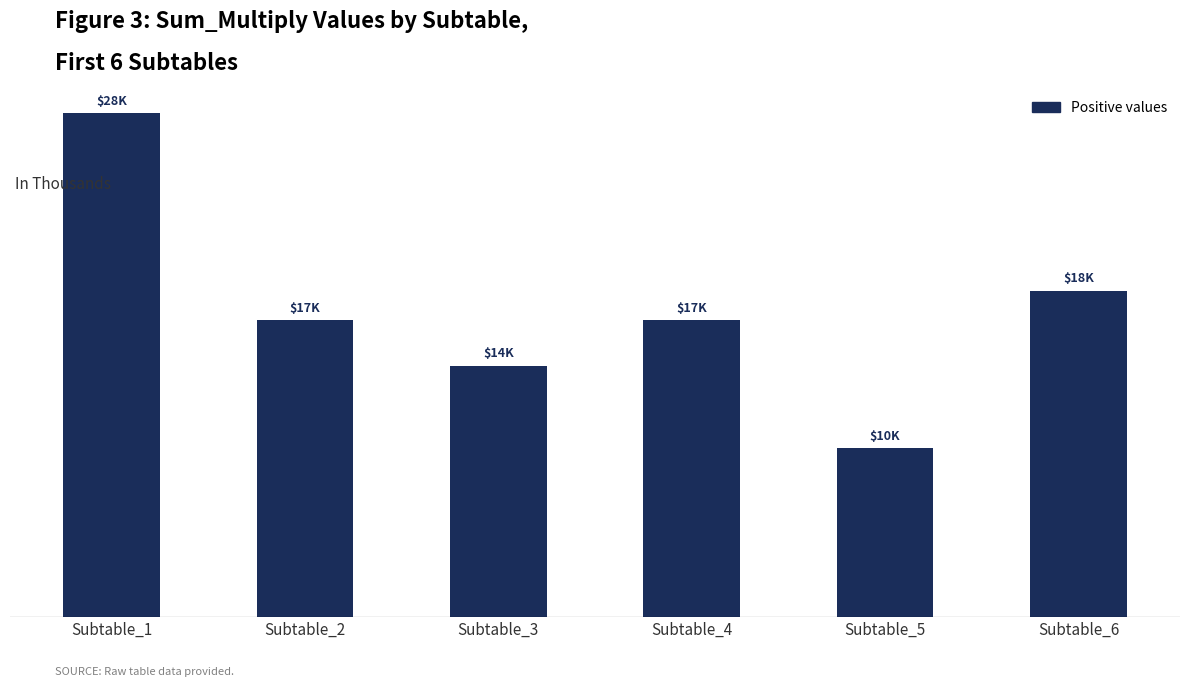

What is the change in value from Subtable_1 to Subtable_2?

-11702.9